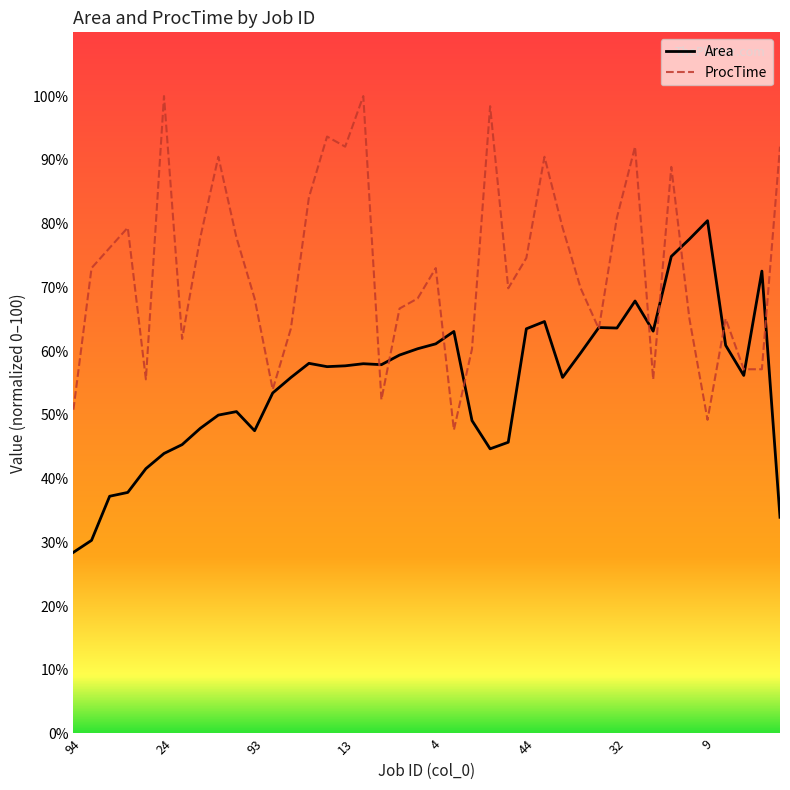

True or false: ProcTime and Area intersect in this chart.

True